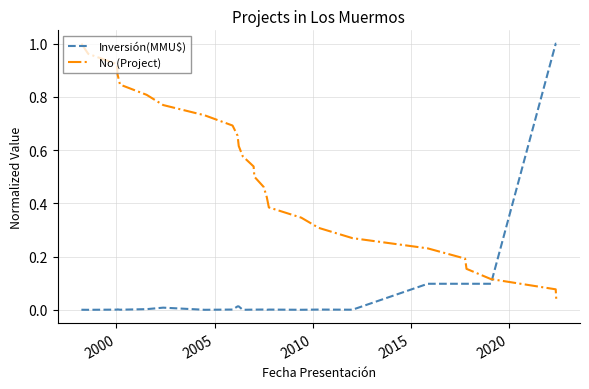

Rank the series by their average value, from highest to lowest.

No (Project), Inversión(MMU$)